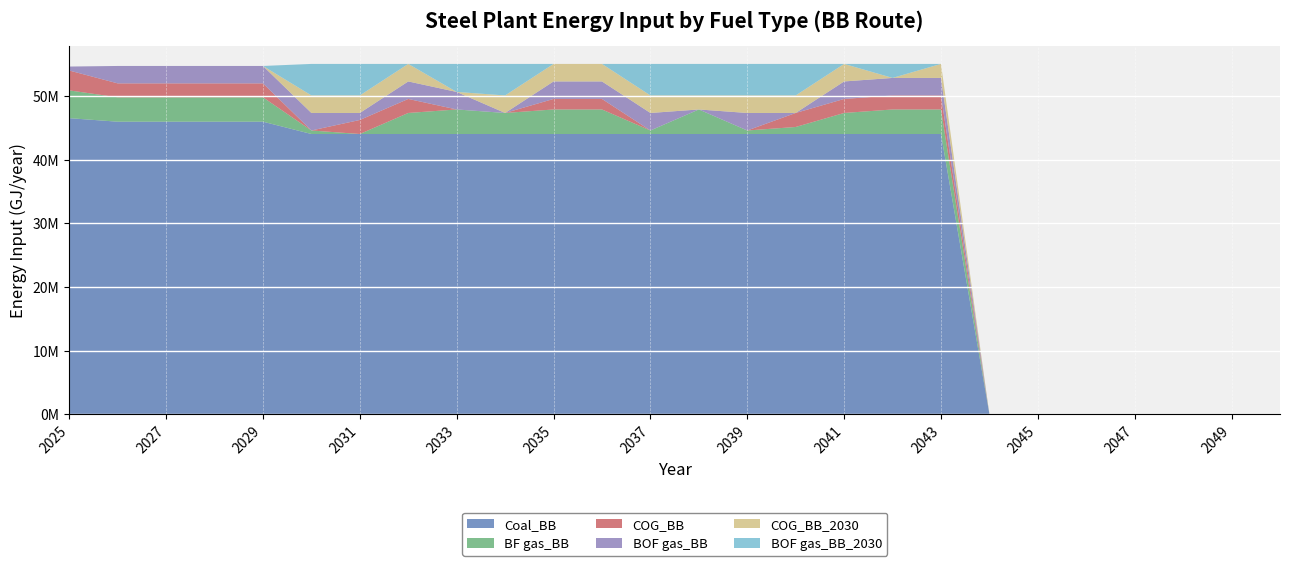

How many lines are shown in the chart?

6